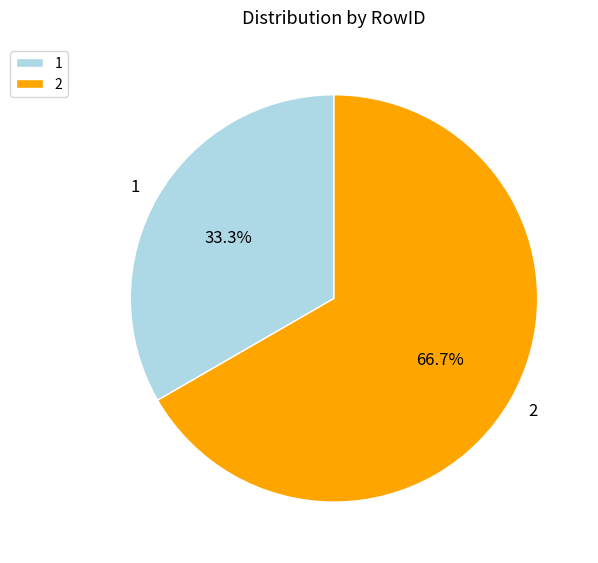

What is the smallest slice in the pie chart?

1